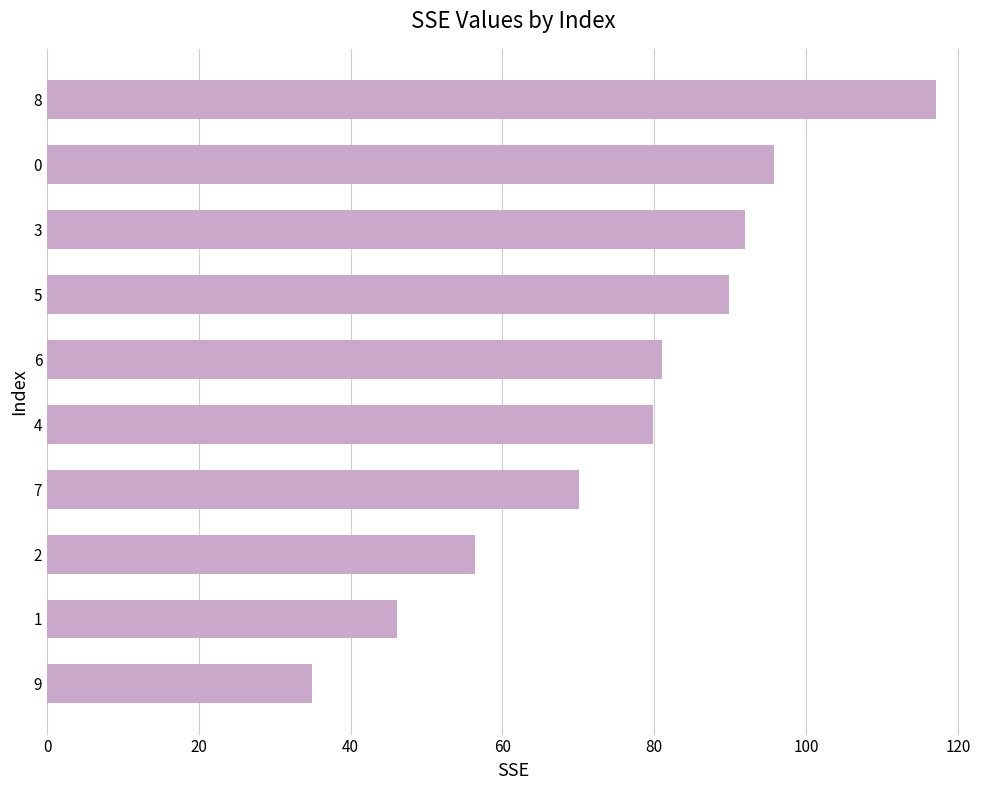

What is the change in value from 1 to 7?

+23.9